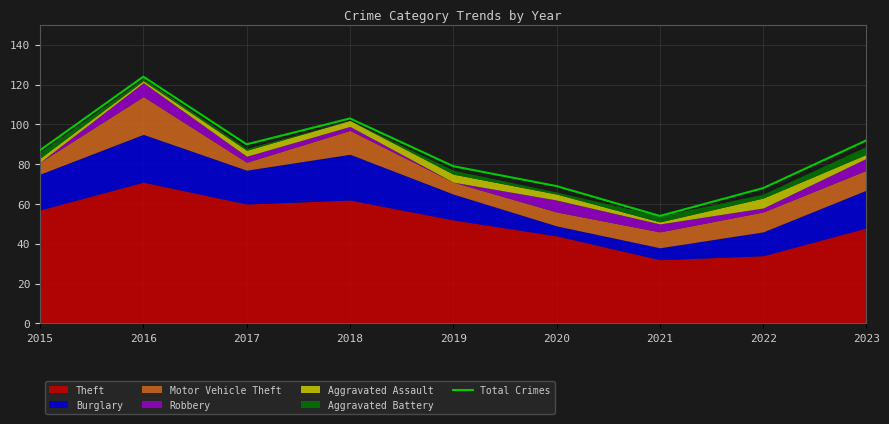

List the labels in order of value, largest first.

2016, 2018, 2023, 2017, 2015, 2019, 2020, 2022, 2021